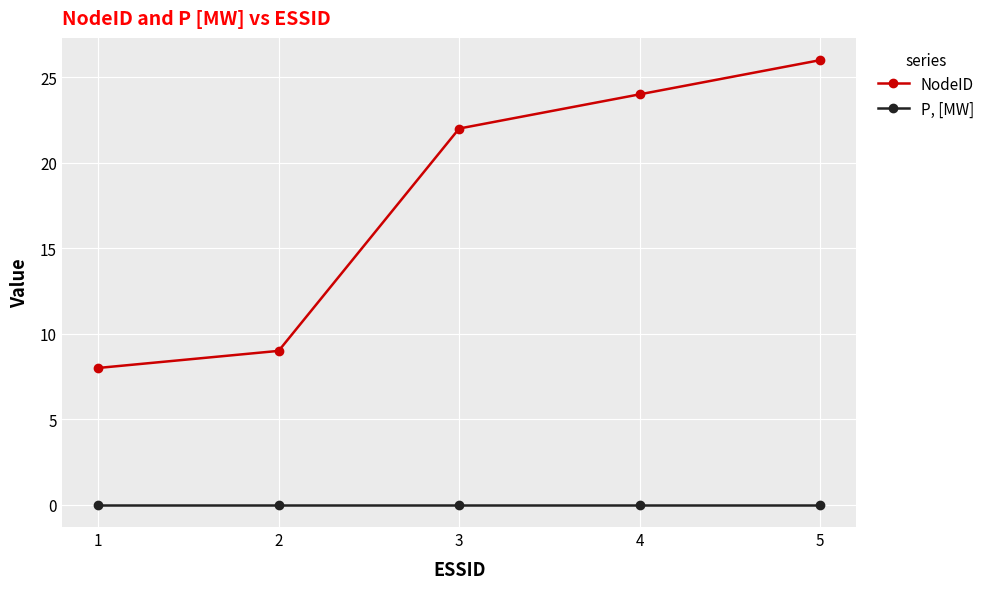

Which series has the largest range (max minus min)?

NodeID